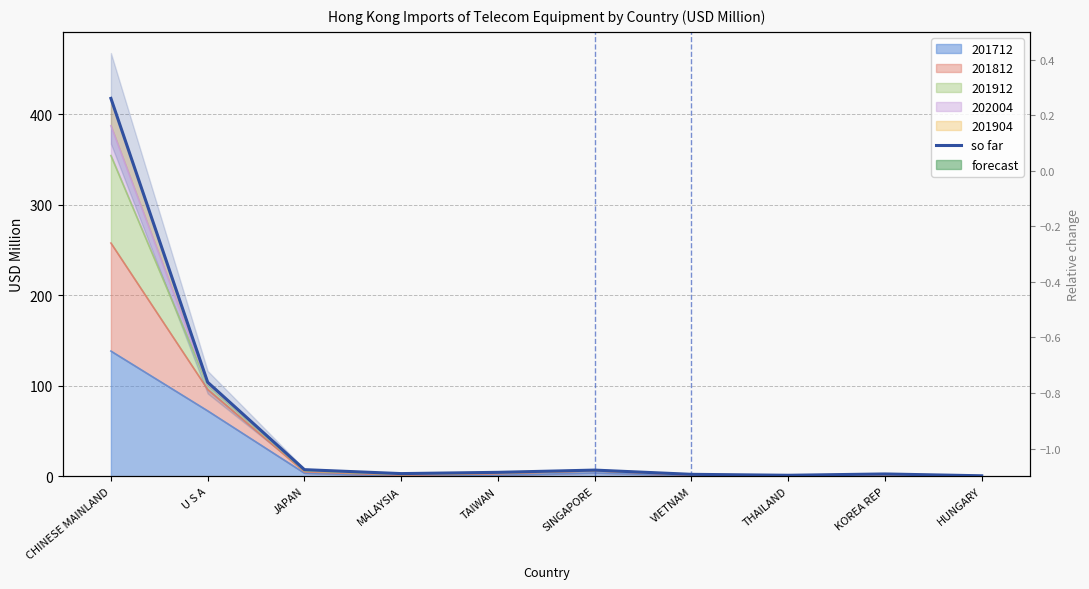

What is the change in value from MALAYSIA to THAILAND?

-1.9